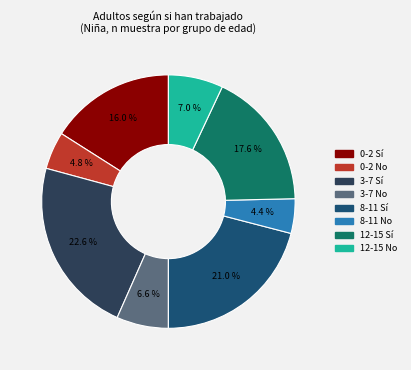

To the nearest percent, what portion does 3-7 No represent?

7%